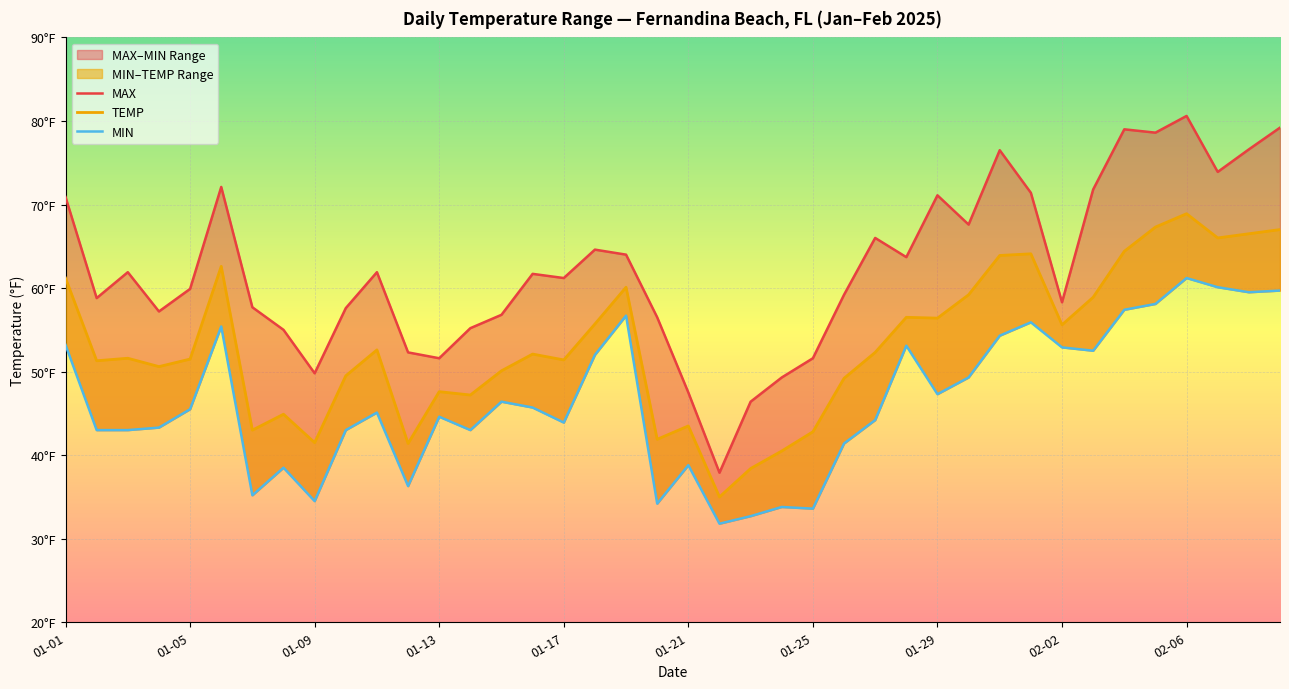

At which category does the chart reach its minimum across all series?

21